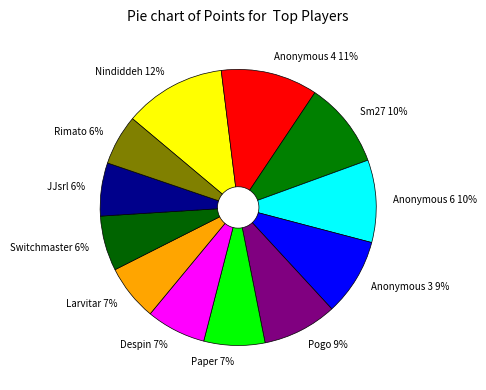

To the nearest percent, what is the difference between the Anonymous 4 and Paper slice percentages?

4%